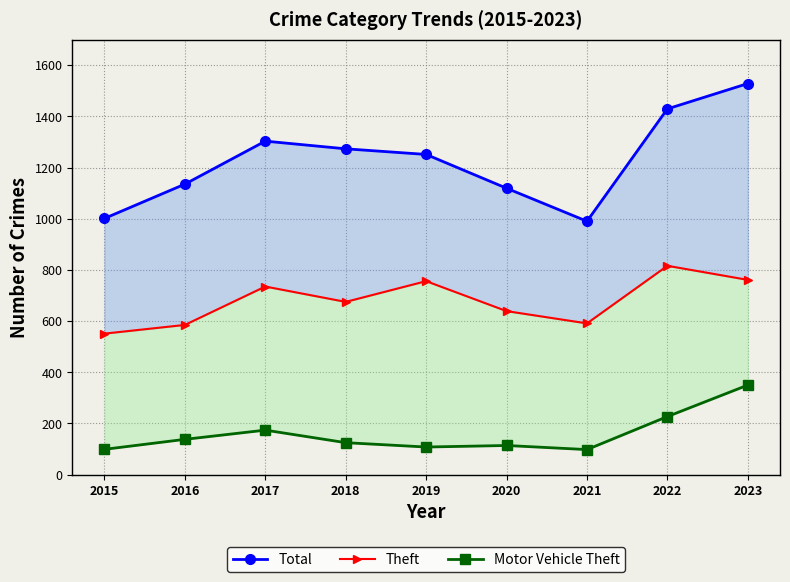

What is the minimum value for Theft?

551